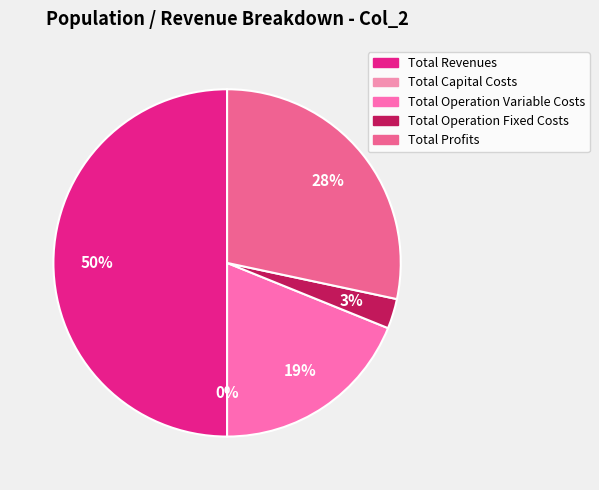

To the nearest percent, what portion does Total Operation Variable Costs represent?

19%